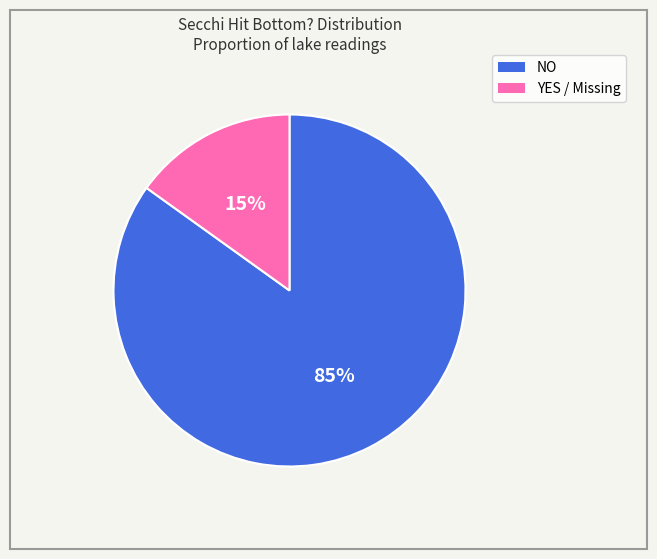

Does any single category account for the majority?

Yes